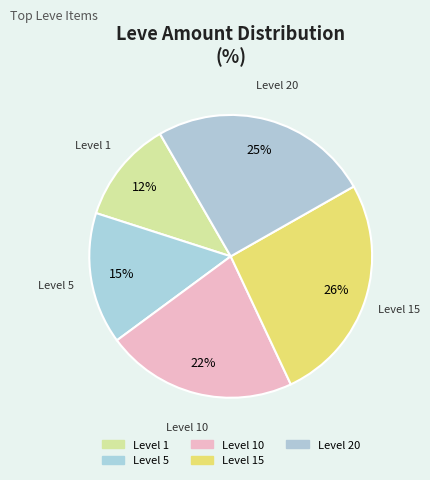

How many segments does this pie chart have?

5